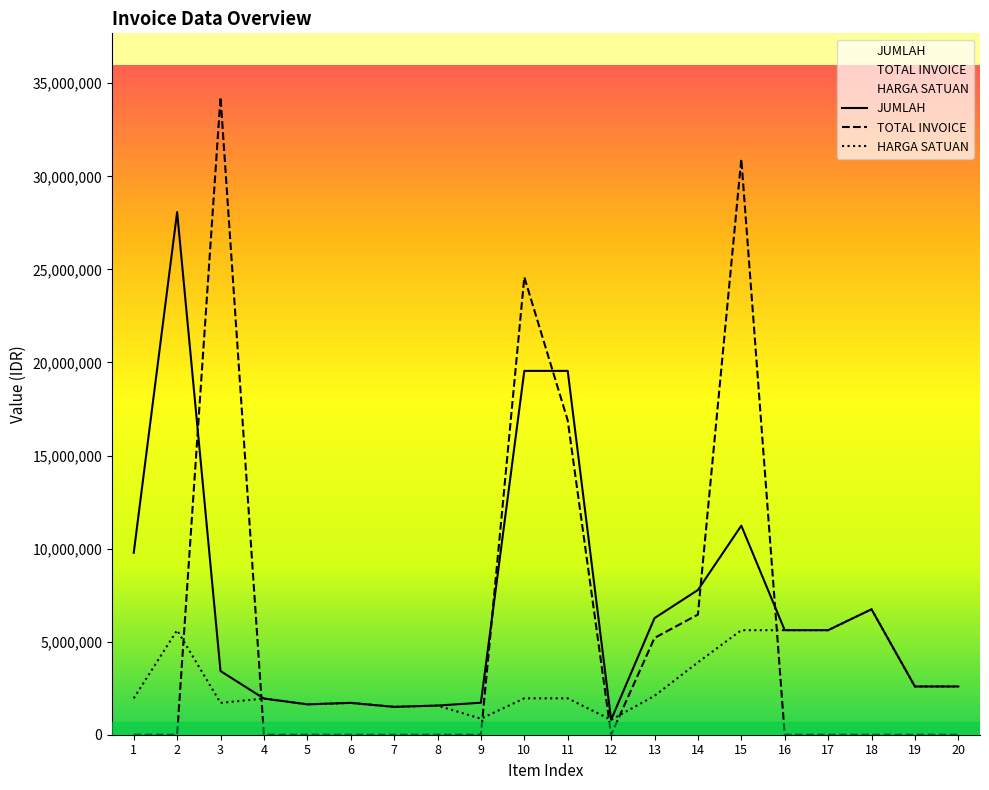

Which series has the largest total across all categories?

JUMLAH